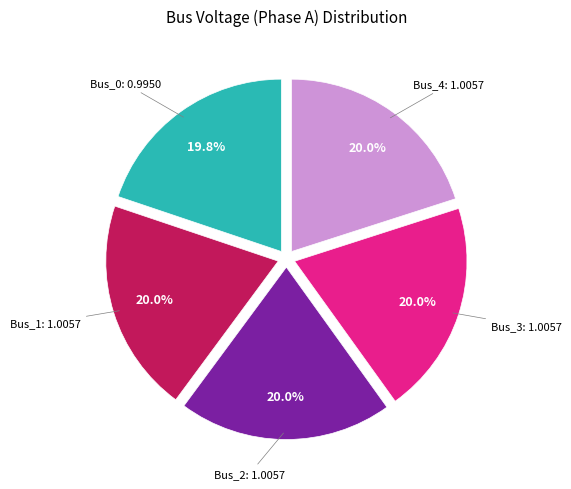

Is there any slice that represents more than half of the pie?

No